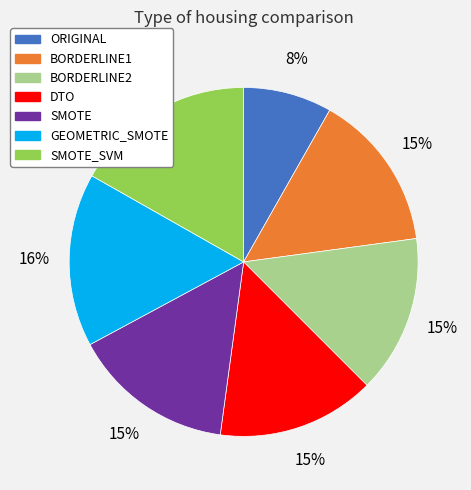

Approximately how many times larger is the value at BORDERLINE1 compared to SMOTE_SVM?

0.9